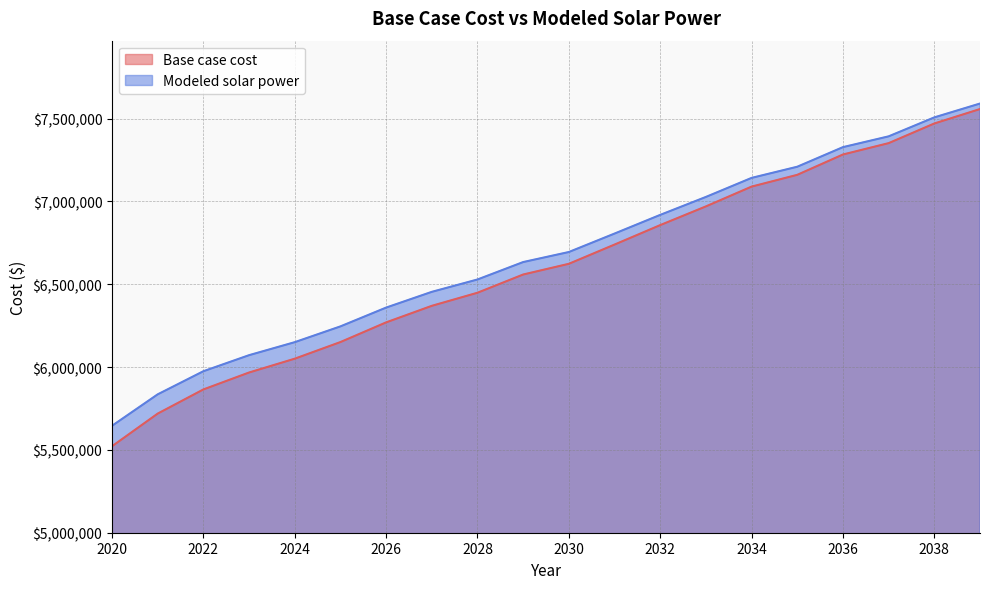

Rank the series by their average value, from lowest to highest.

Base case cost, Modeled solar power